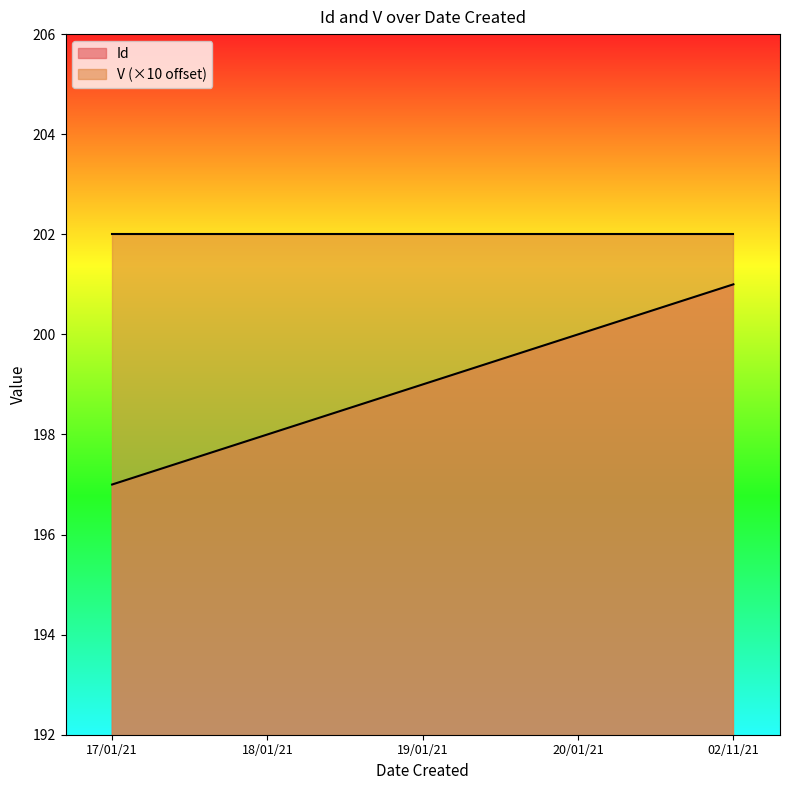

List the labels in order of Id value, largest first.

02/11/21, 20/01/21, 19/01/21, 18/01/21, 17/01/21